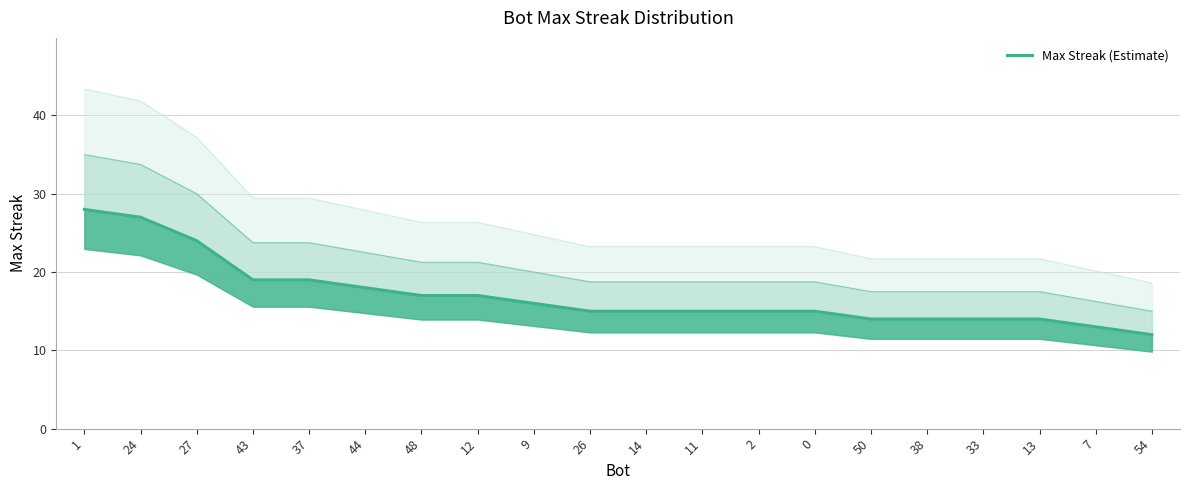

Does the chart have visible grid lines?

Yes